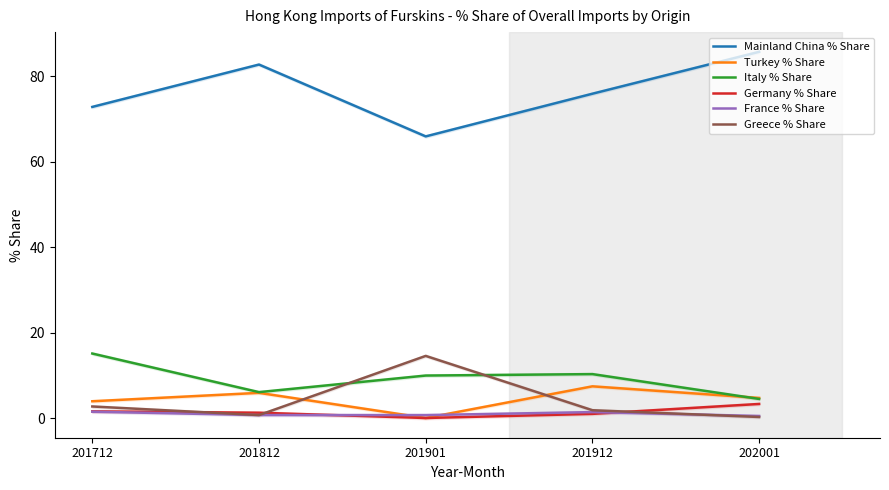

After their last crossing, which series has the higher values: Greece % Share or Turkey % Share?

Turkey % Share